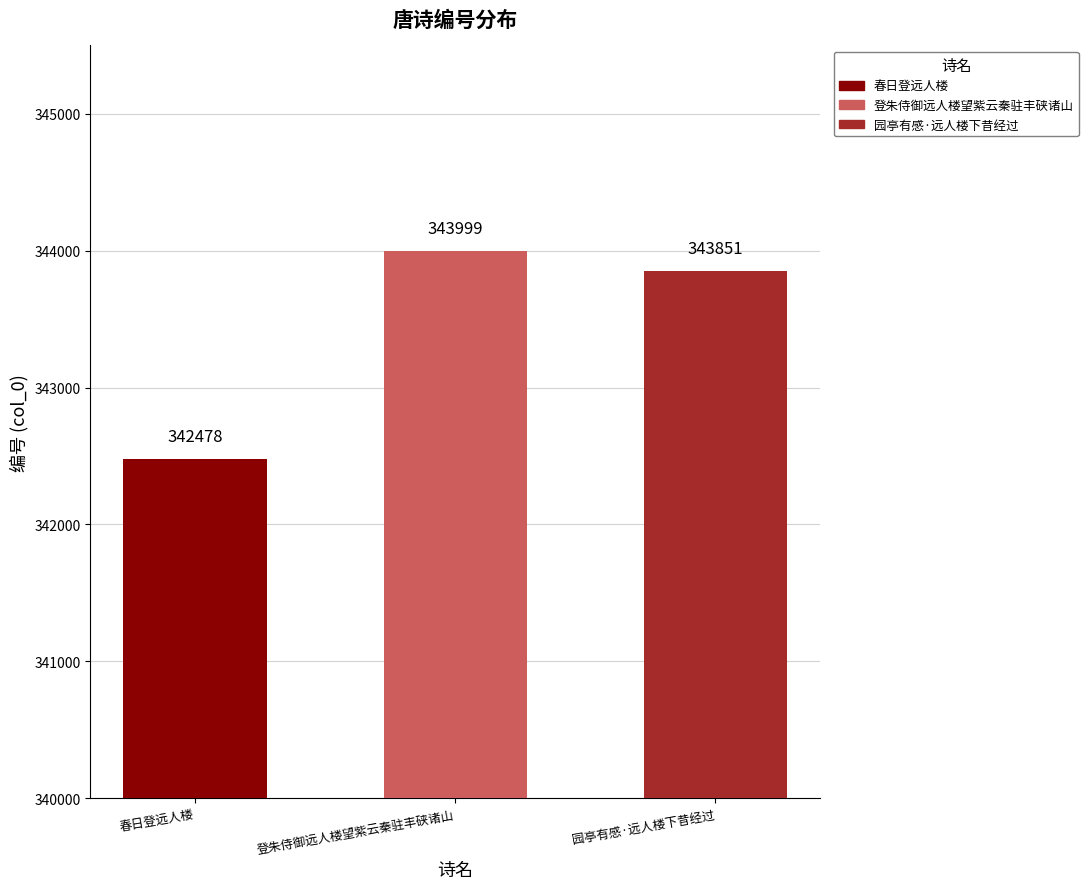

What is the difference between the values at 春日登远人楼 and 登朱侍御远人楼望紫云秦驻丰硖诸山?

1521